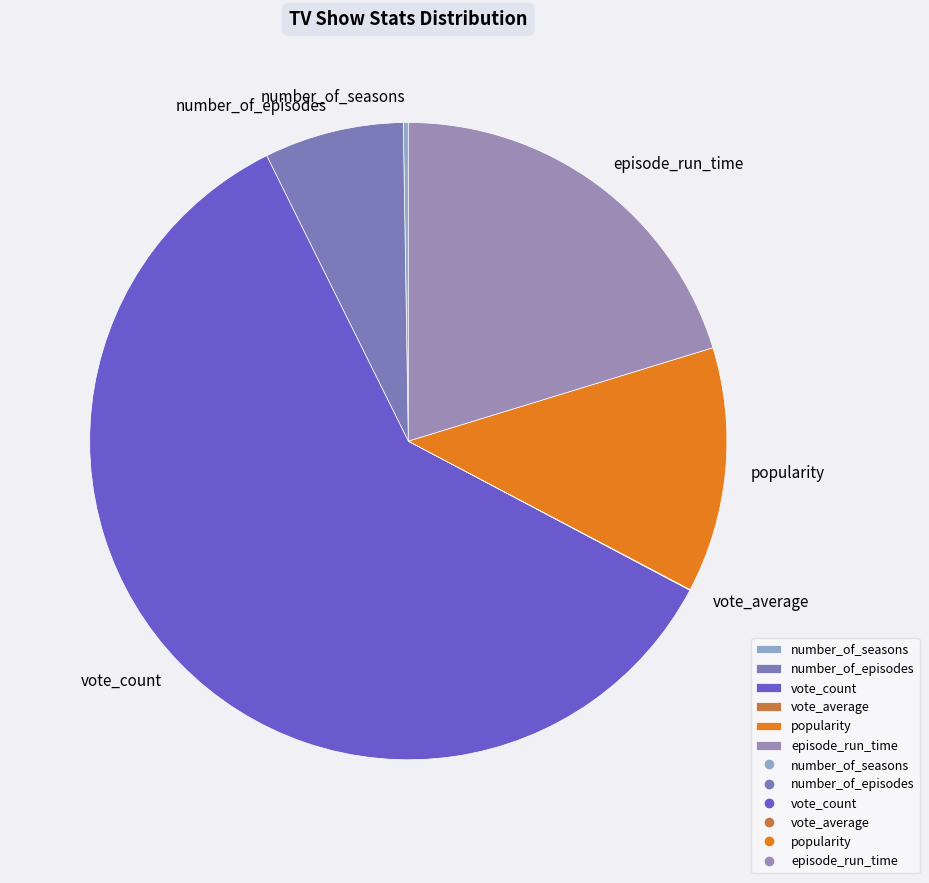

The popularity slice represents 23% of the pie. True or false?

False